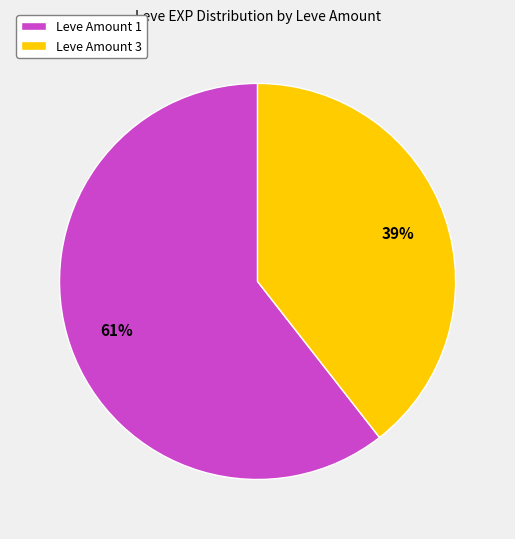

Does any single category account for the majority?

Yes